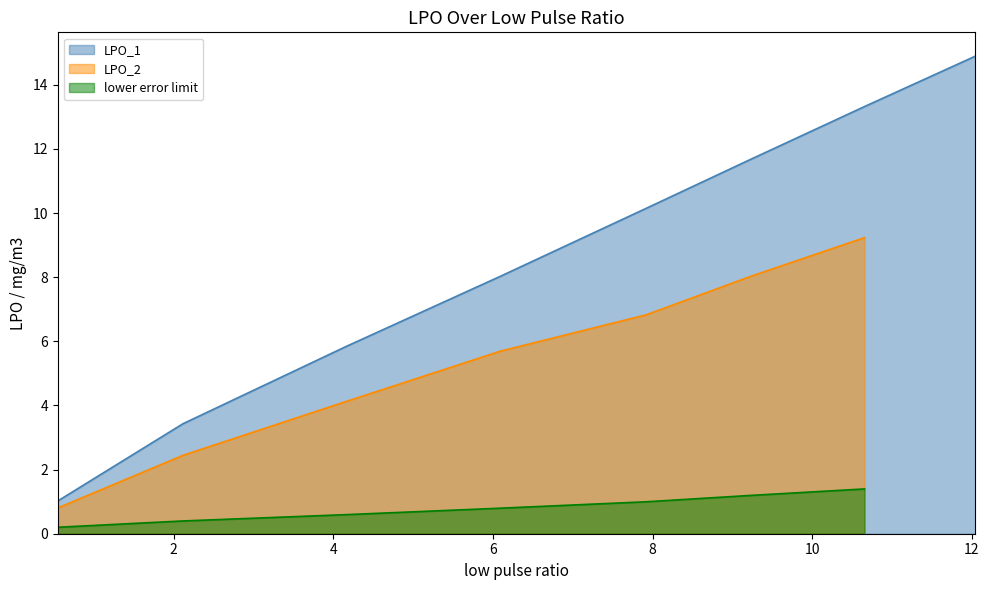

What is the lowest value of the LPO_1 series?

1.0